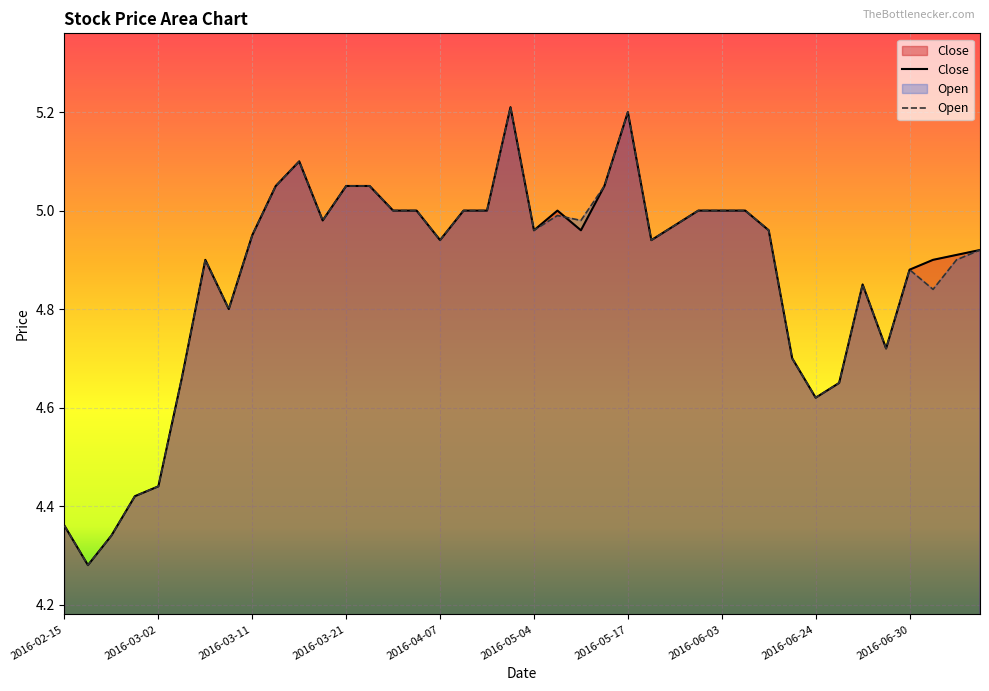

What is the label of the 9th point from the left?

2016-03-11